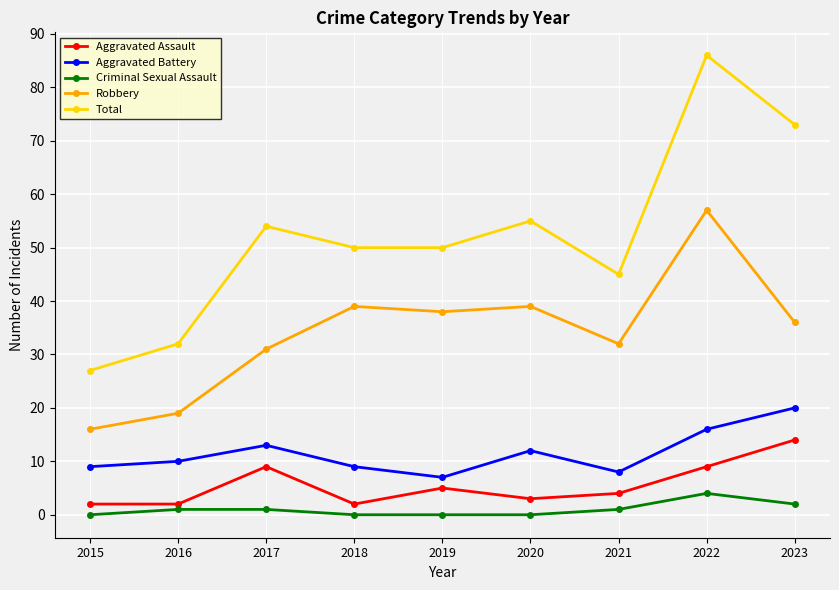

Which series has the widest spread of values?

Total